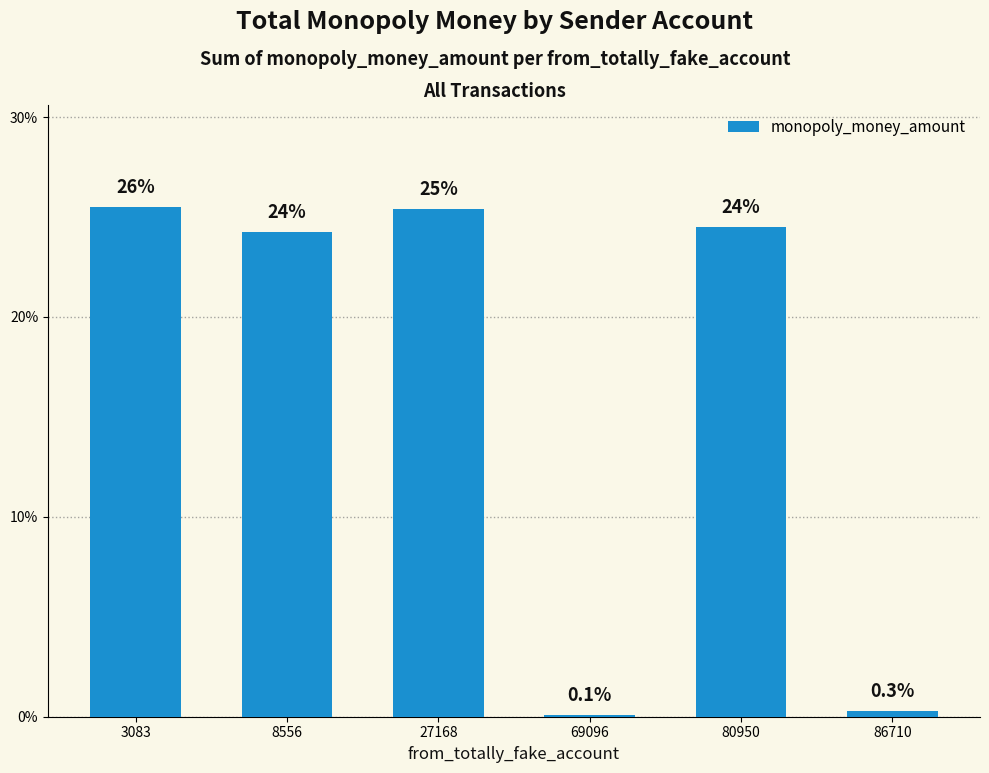

Which label corresponds to the largest value in the chart?

3083